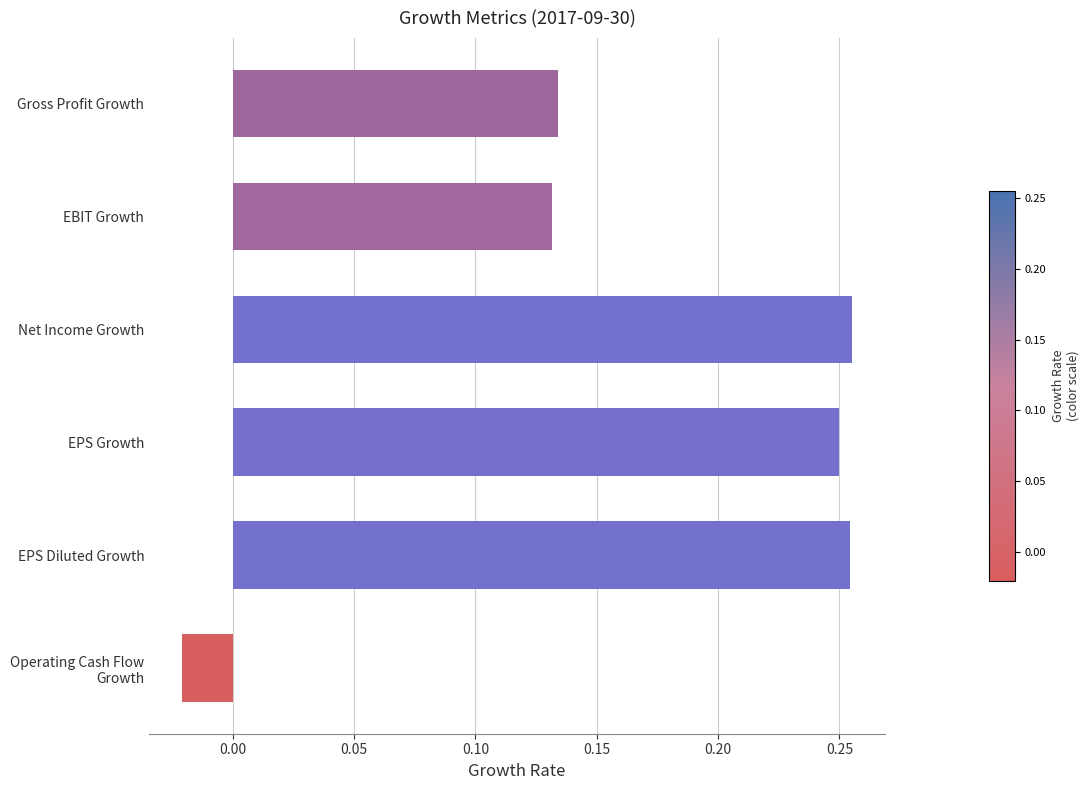

The value at Gross Profit Growth is 0.0. True or false?

False